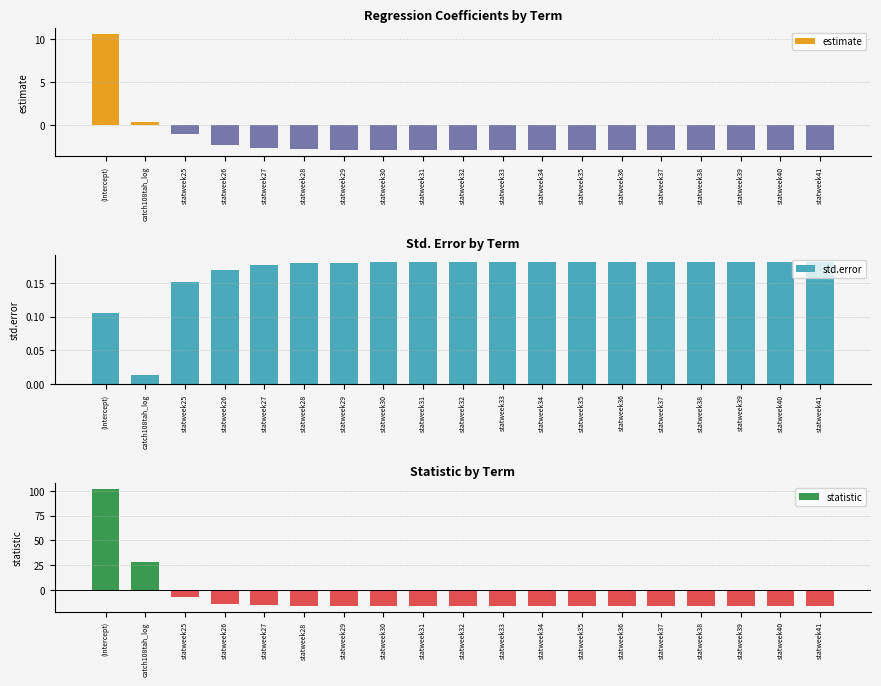

What is the minimum value for estimate?

-3.0